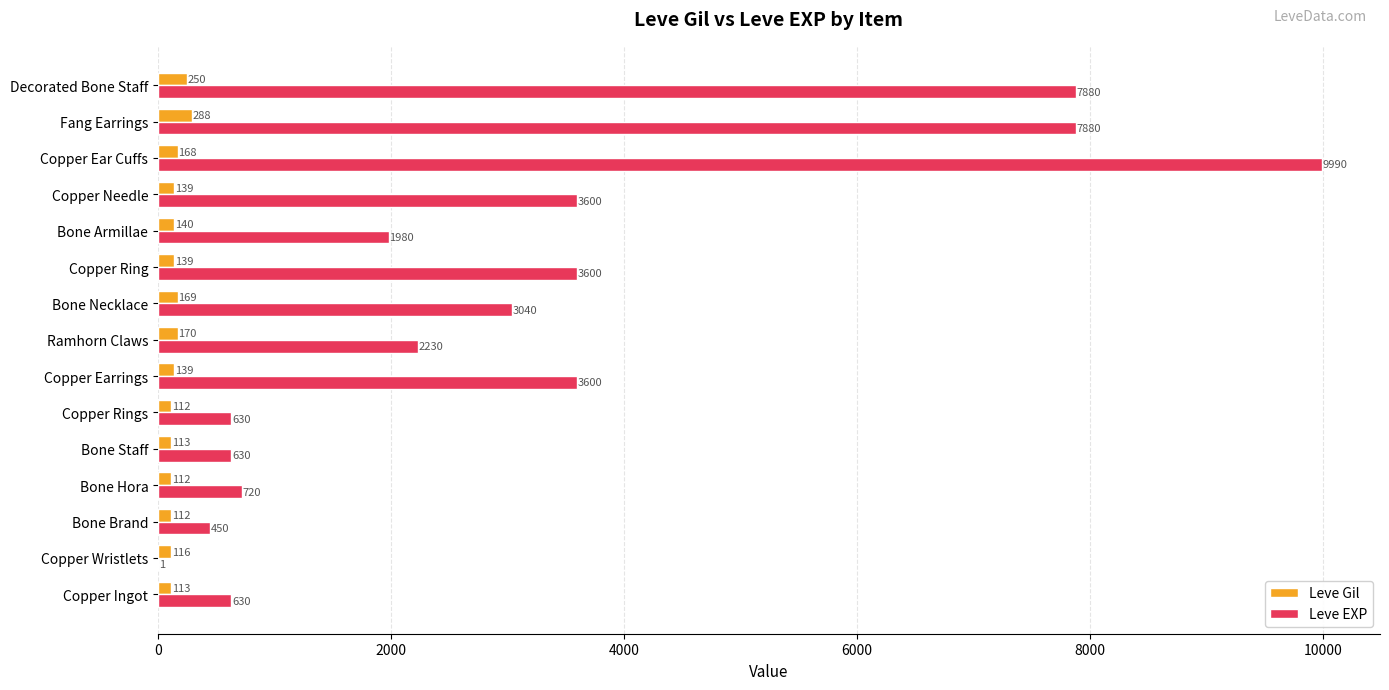

At which category does the chart reach its peak across all series?

Copper Ear Cuffs